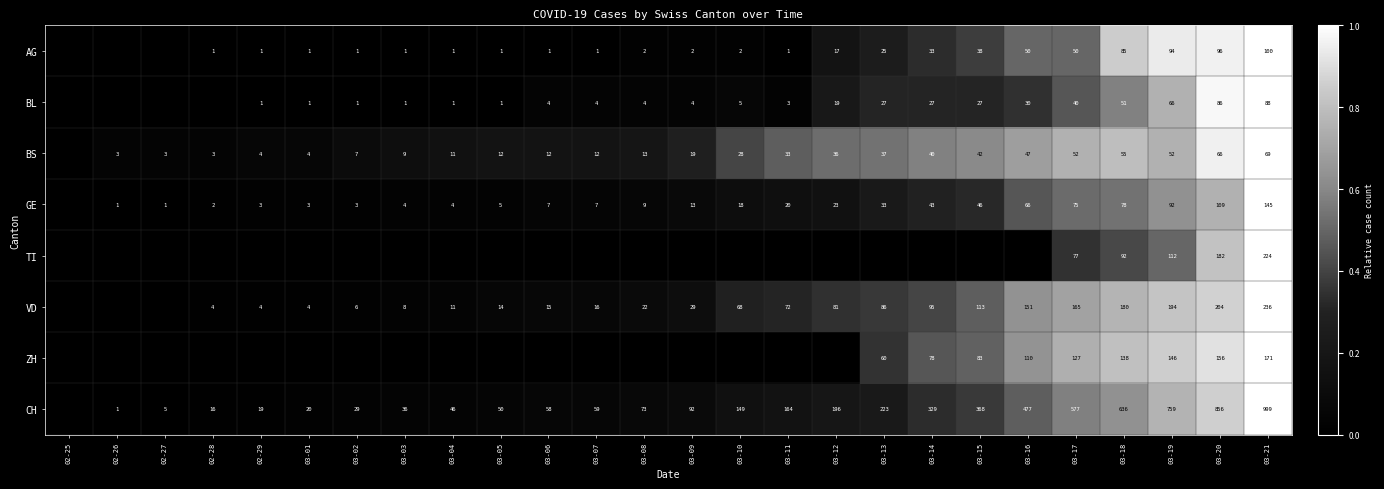

What is the difference between the BL values at 03-02 and 03-10?

4